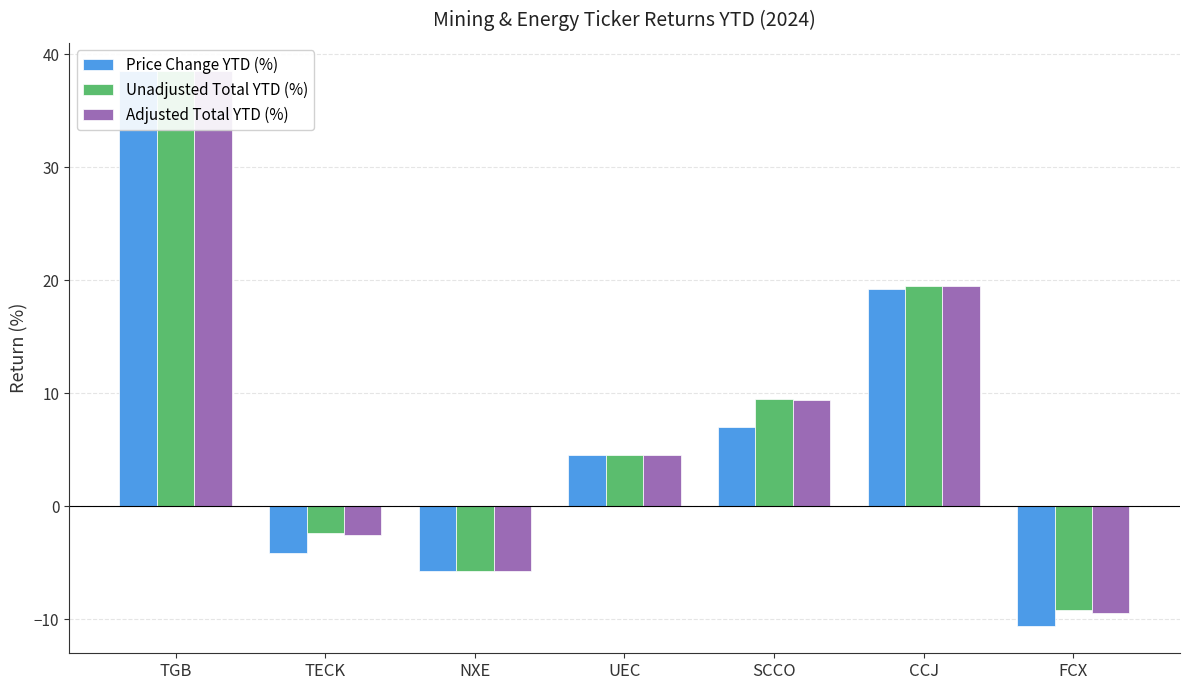

Rank the series at TECK from lowest to highest value.

Price Change YTD (%), Adjusted Total YTD (%), Unadjusted Total YTD (%)